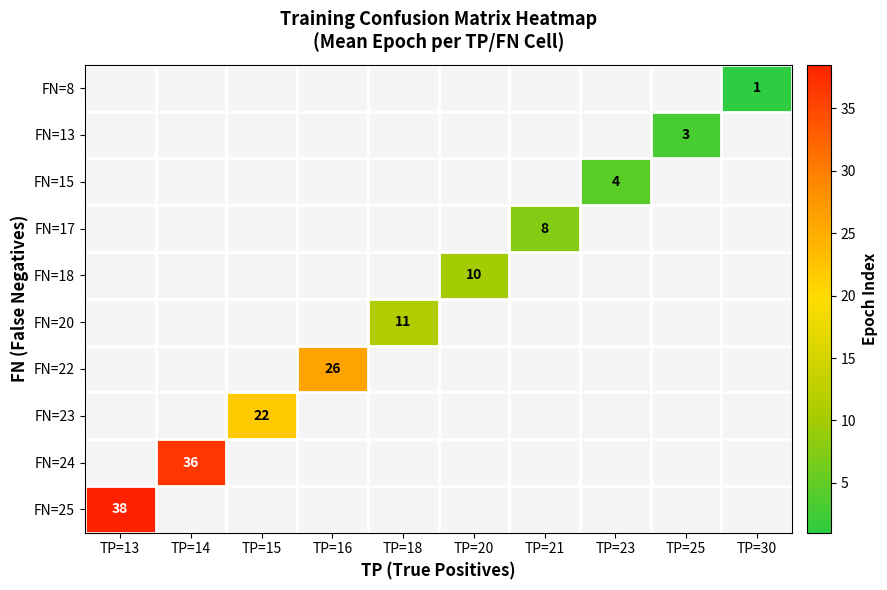

Which label corresponds to the smallest value in the chart?

TP=30